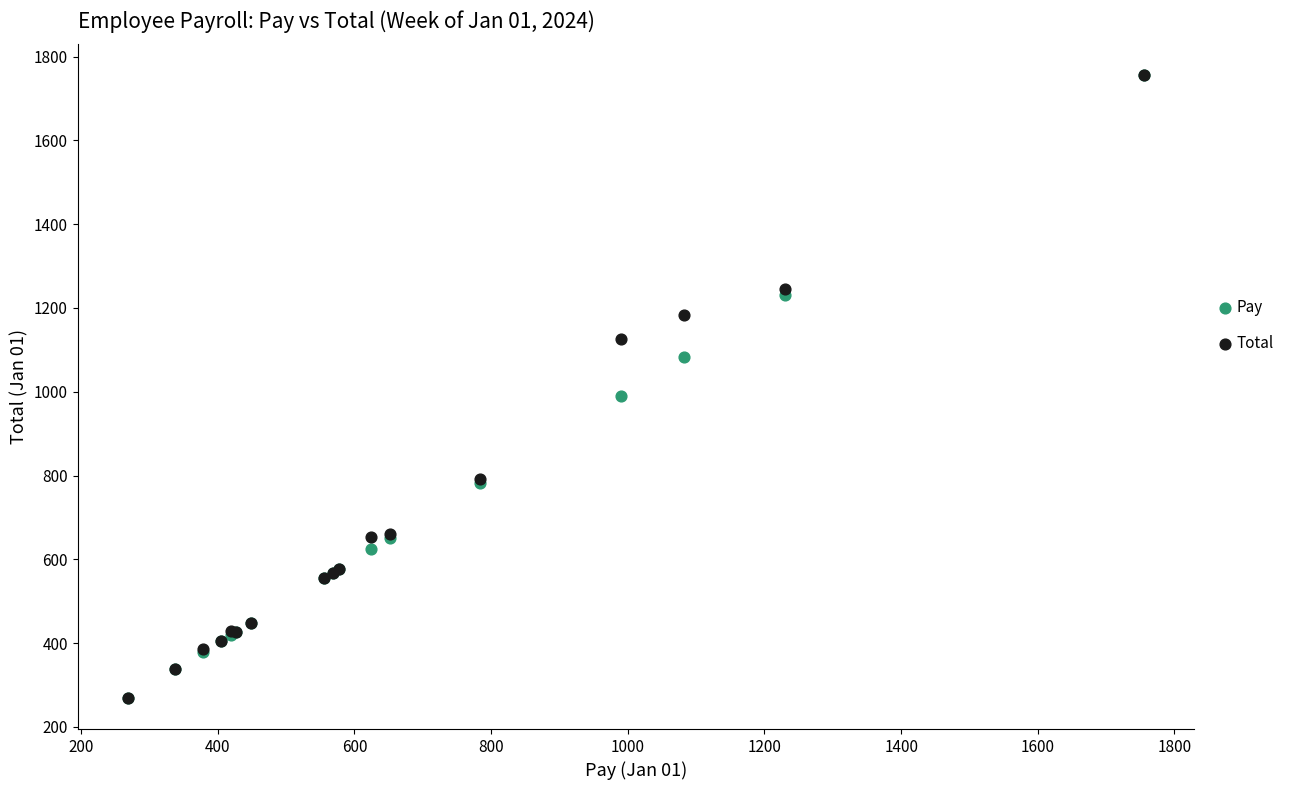

In the Total series, what Y value is closest to 1012?

1125.0